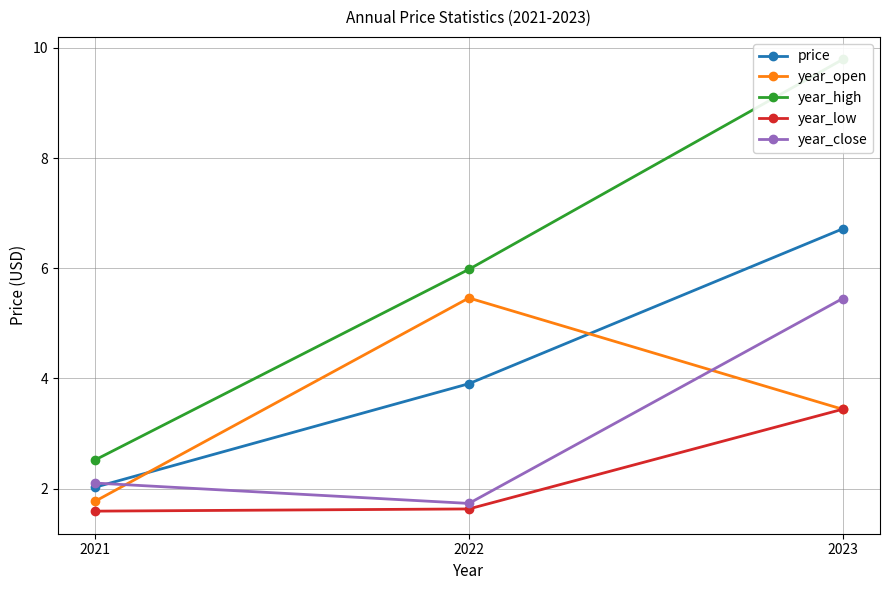

At 2023, list the series in order from largest to smallest.

year_high, price, year_close, year_open, year_low